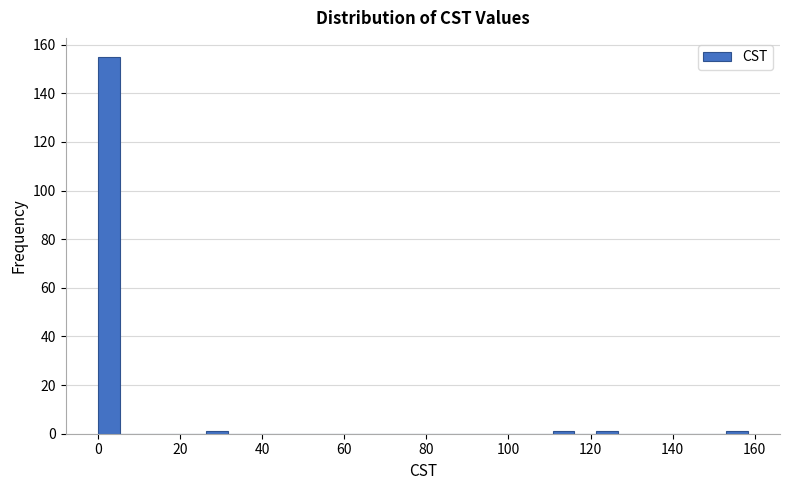

Read against the x-axis, roughly where is the centre of the tallest bar?

2